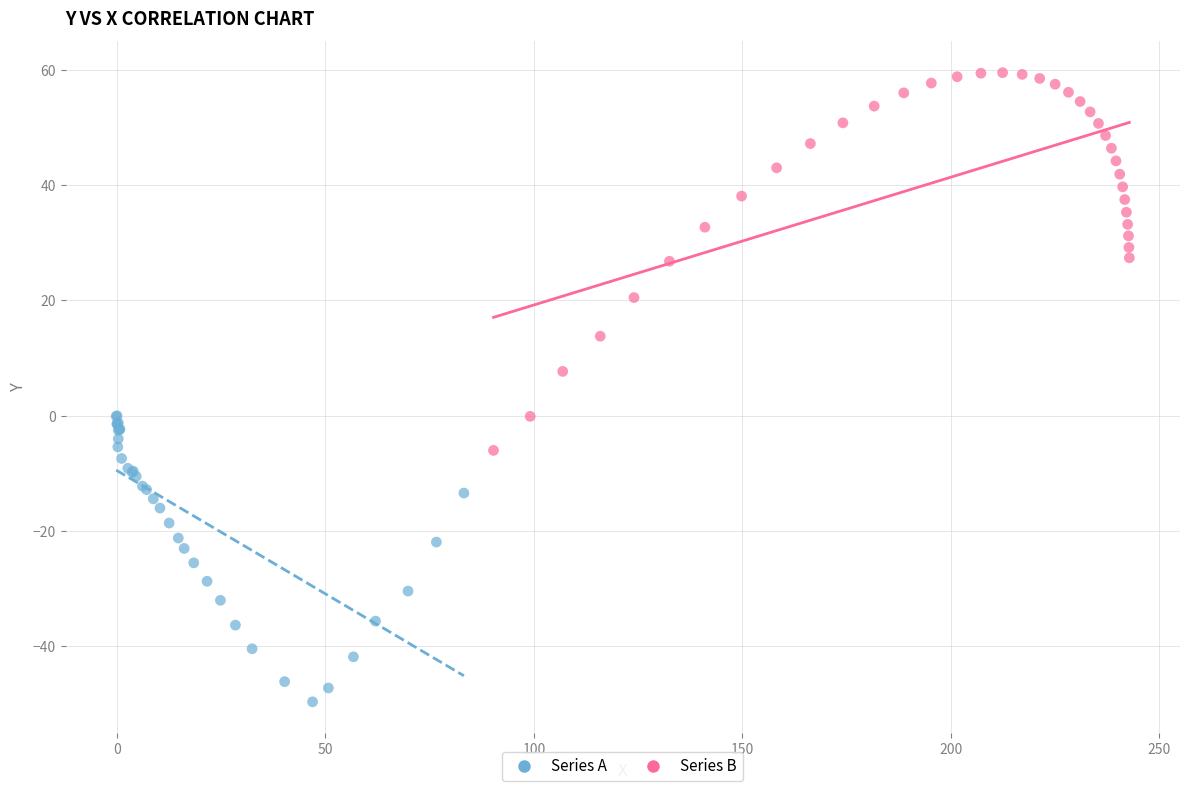

Which series has the largest Y range (max minus min)?

Series B